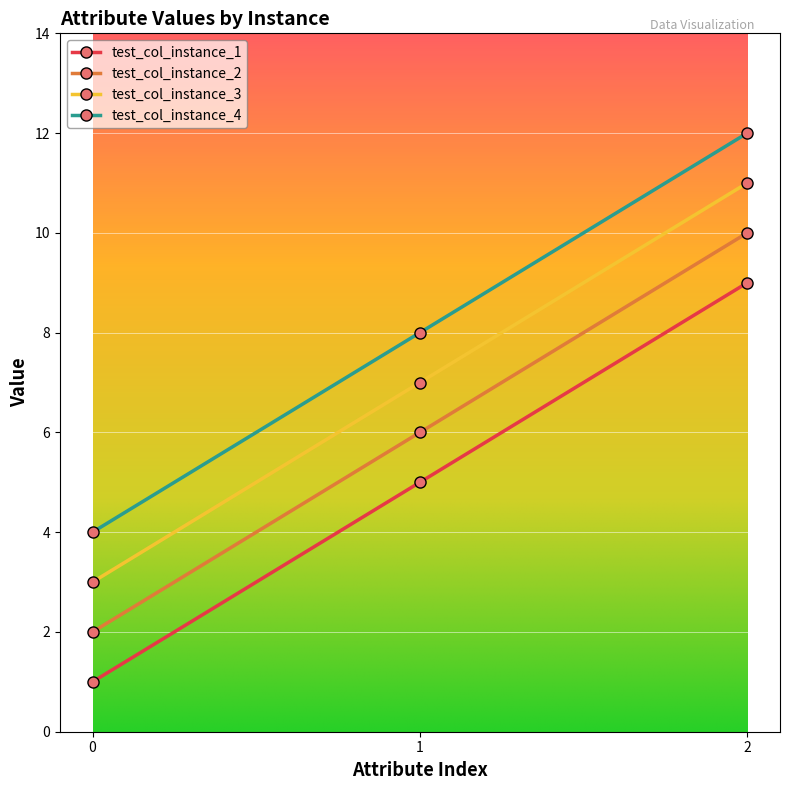

Is it true that test_col_instance_2 equals 15 at 2?

False